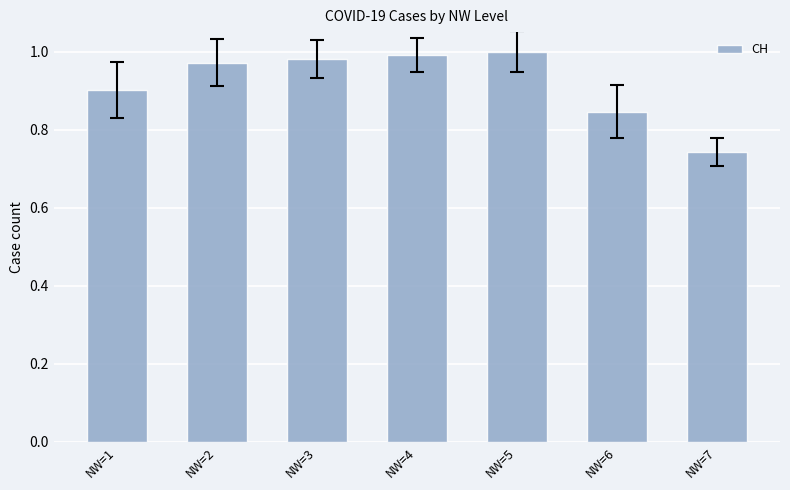

At which label is the value closest to 0?

NW=7